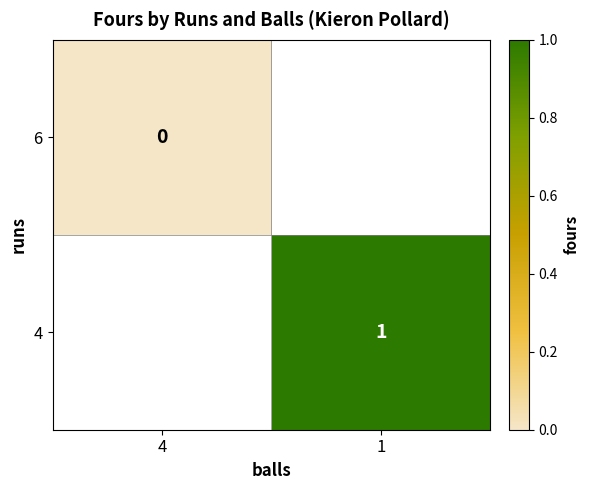

How many data points does each series have?

2